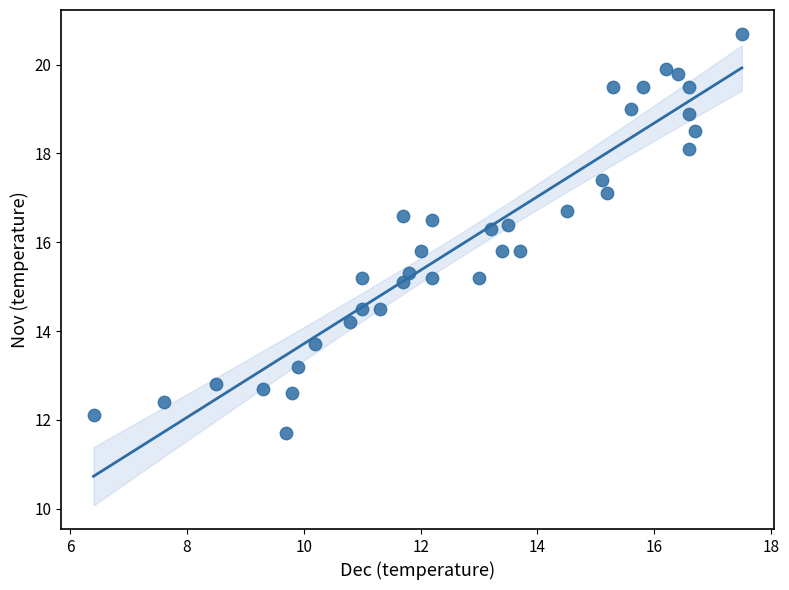

What is the range of Y values (max minus min)?

9.0